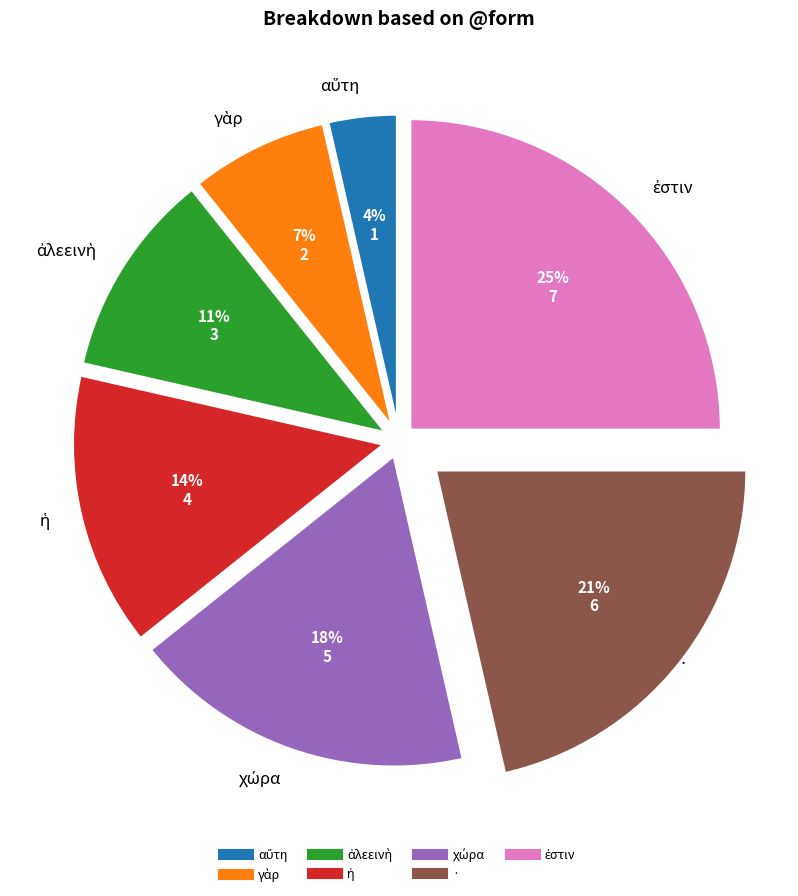

Does any single category account for the majority?

No